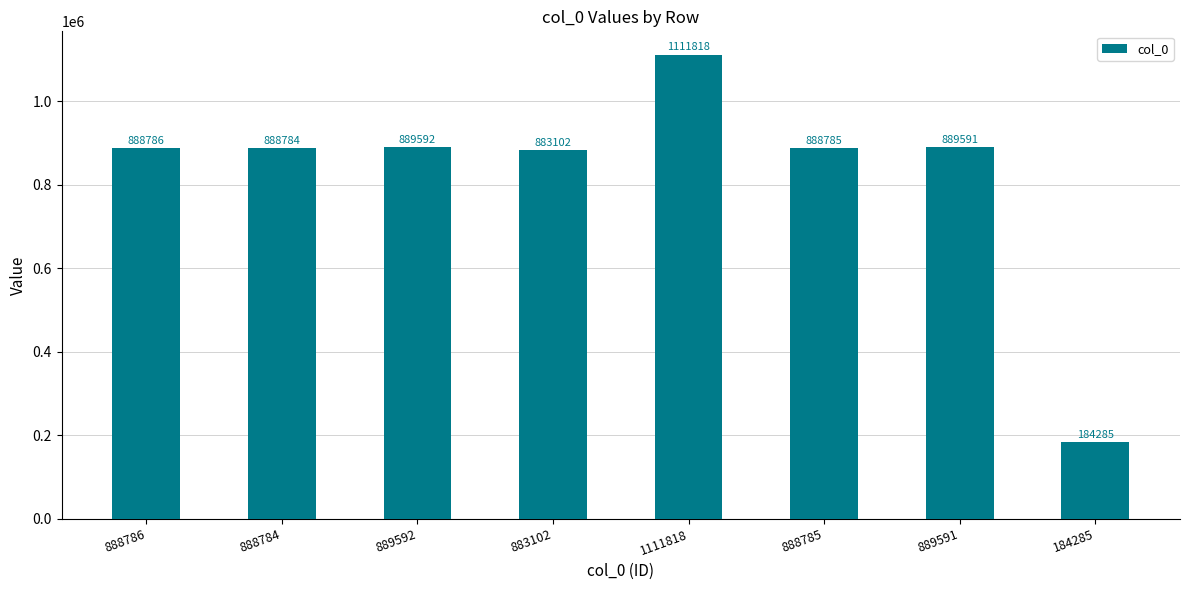

Reading left to right, transcribe all the data shown in this chart.

888786=888786	888784=888784	889592=889592	883102=883102	1111818=1111818	888785=888785	889591=889591	184285=184285